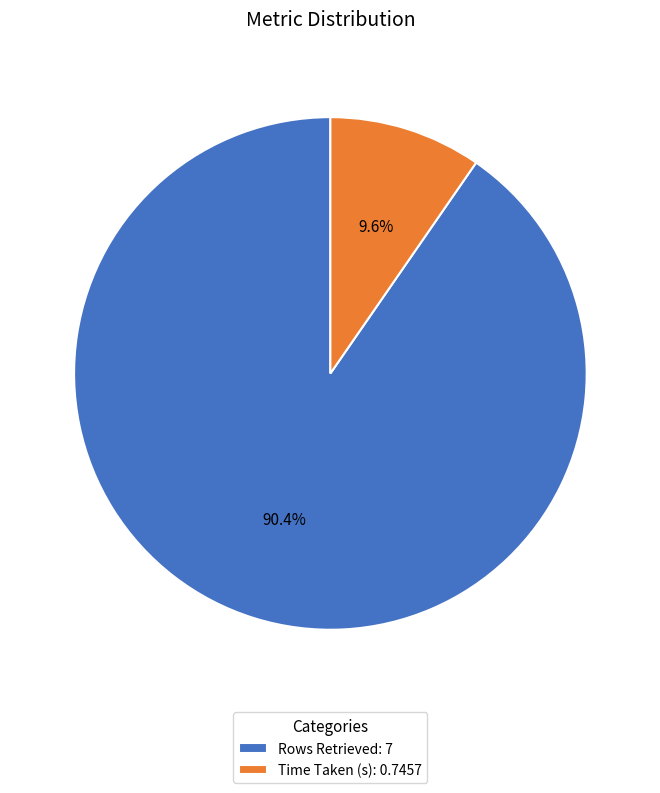

To the nearest percent, what portion does Rows Retrieved represent?

90%